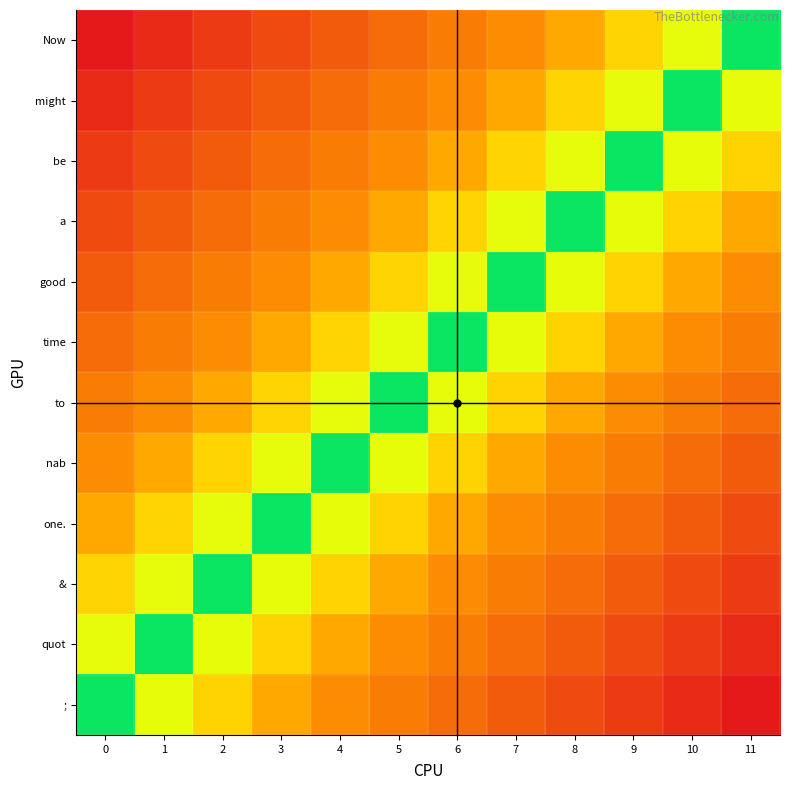

Reading left to right, what are all the values shown in this chart?

Now: 0=-1.0	1=-0.9	2=-0.8	3=-0.7	4=-0.6	5=-0.5	6=-0.5	7=-0.4	8=-0.3	9=-0.2	10=-0.1	11=0.0
might: 0=-0.9	1=-0.8	2=-0.7	3=-0.6	4=-0.5	5=-0.5	6=-0.4	7=-0.3	8=-0.2	9=-0.1	10=0.0	11=0.1
be: 0=-0.8	1=-0.7	2=-0.6	3=-0.5	4=-0.5	5=-0.4	6=-0.3	7=-0.2	8=-0.1	9=0.0	10=0.1	11=0.2
a: 0=-0.7	1=-0.6	2=-0.5	3=-0.5	4=-0.4	5=-0.3	6=-0.2	7=-0.1	8=0.0	9=0.1	10=0.2	11=0.3
good: 0=-0.6	1=-0.5	2=-0.5	3=-0.4	4=-0.3	5=-0.2	6=-0.1	7=0.0	8=0.1	9=0.2	10=0.3	11=0.4
time: 0=-0.5	1=-0.5	2=-0.4	3=-0.3	4=-0.2	5=-0.1	6=0.0	7=0.1	8=0.2	9=0.3	10=0.4	11=0.5
to: 0=-0.5	1=-0.4	2=-0.3	3=-0.2	4=-0.1	5=0.0	6=0.1	7=0.2	8=0.3	9=0.4	10=0.5	11=0.5
nab: 0=-0.4	1=-0.3	2=-0.2	3=-0.1	4=0.0	5=0.1	6=0.2	7=0.3	8=0.4	9=0.5	10=0.5	11=0.6
one.: 0=-0.3	1=-0.2	2=-0.1	3=0.0	4=0.1	5=0.2	6=0.3	7=0.4	8=0.5	9=0.5	10=0.6	11=0.7
&: 0=-0.2	1=-0.1	2=0.0	3=0.1	4=0.2	5=0.3	6=0.4	7=0.5	8=0.5	9=0.6	10=0.7	11=0.8
quot: 0=-0.1	1=0.0	2=0.1	3=0.2	4=0.3	5=0.4	6=0.5	7=0.5	8=0.6	9=0.7	10=0.8	11=0.9
;: 0=0.0	1=0.1	2=0.2	3=0.3	4=0.4	5=0.5	6=0.5	7=0.6	8=0.7	9=0.8	10=0.9	11=1.0